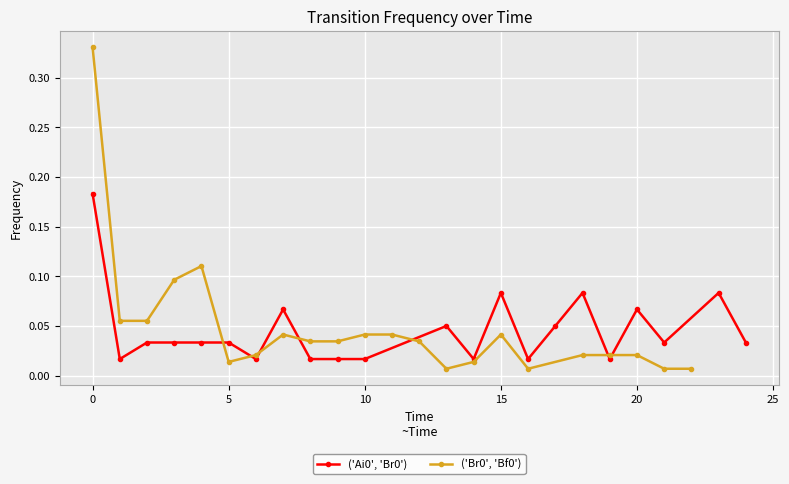

True or false: ('Ai0', 'Br0') has more than 1 points higher than both neighbors.

True